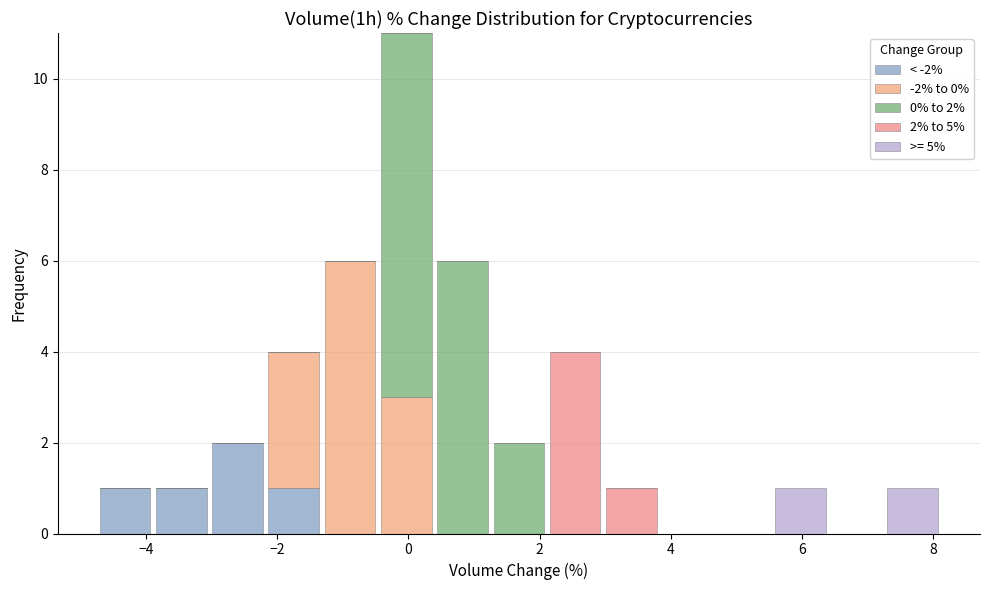

Which range on the x-axis has the tallest stacked bar (by total height)?

-0.4 to 0.4